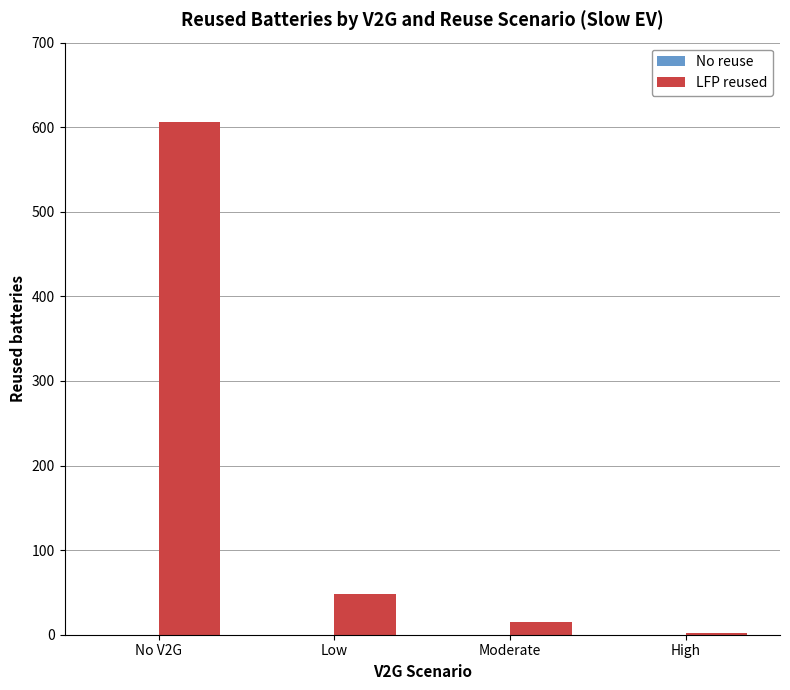

What is the greatest value displayed?

606.2